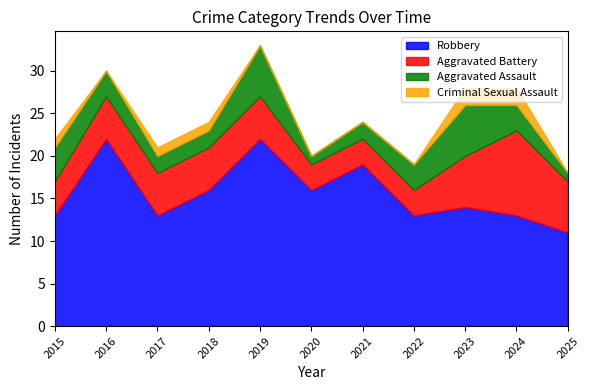

List the series in order of their peak value, highest first.

Robbery, Aggravated Battery, Aggravated Assault, Criminal Sexual Assault